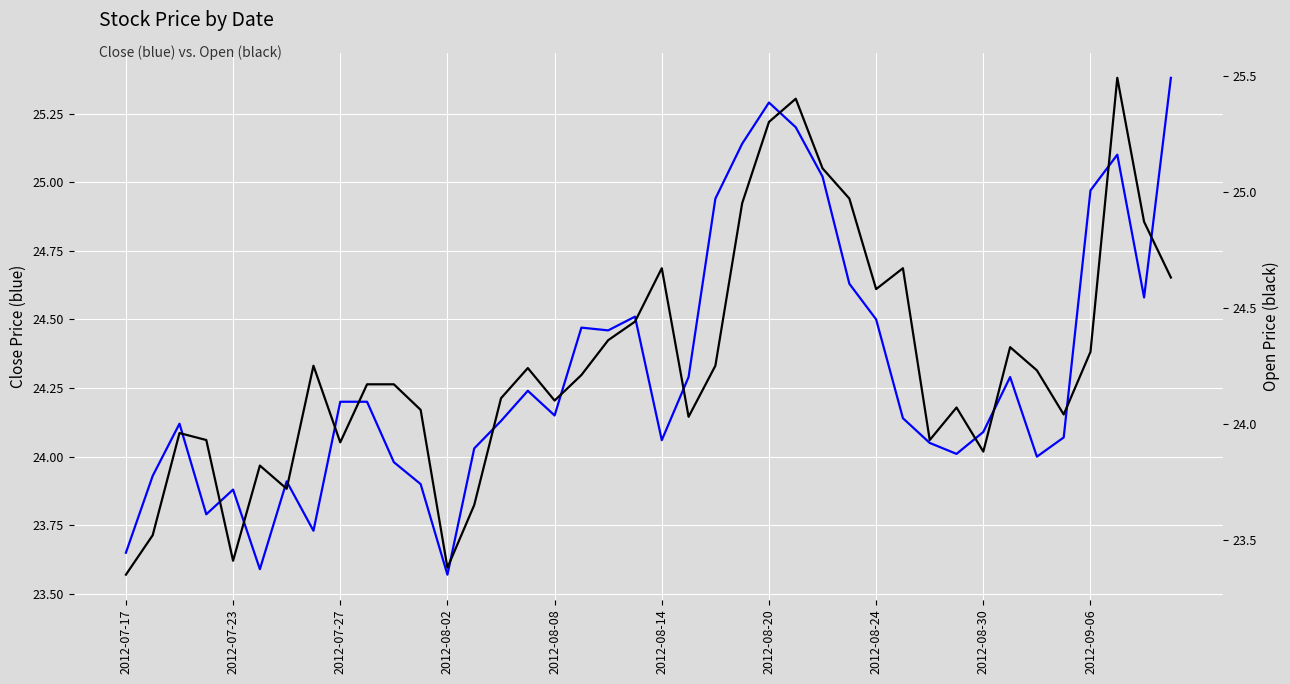

True or false: Open has a value of 24.4 at 19.

True